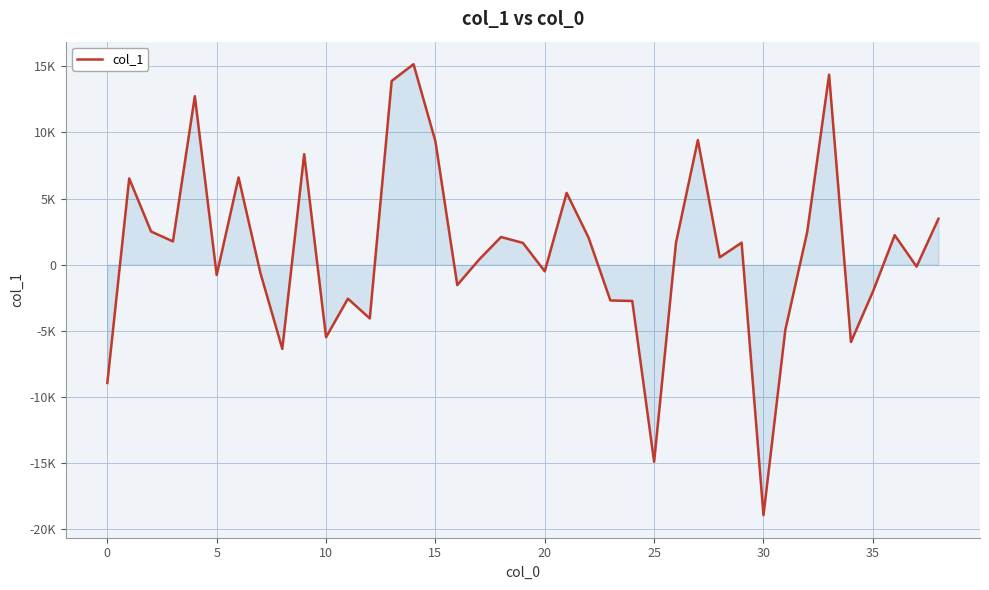

Does the chart display data point markers on the line(s)?

No